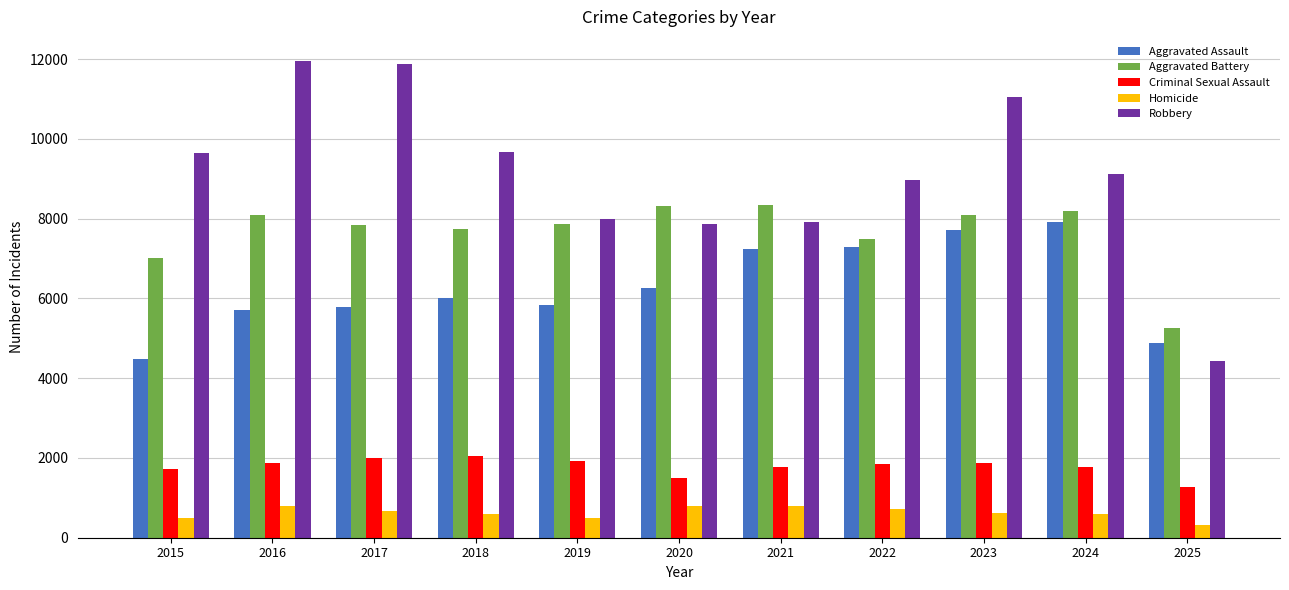

Between 2021 and 2025, which series saw the biggest shift?

Robbery